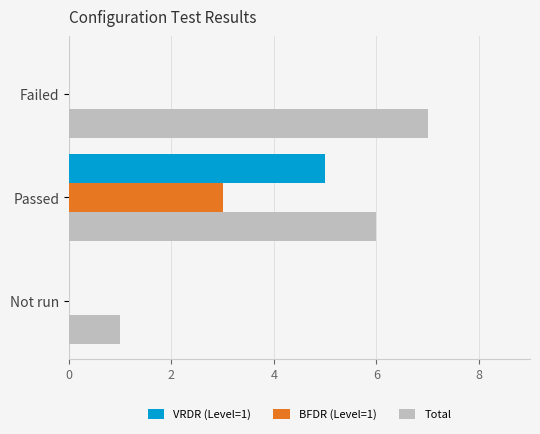

At which label does BFDR (Level=1) reach its peak?

Passed